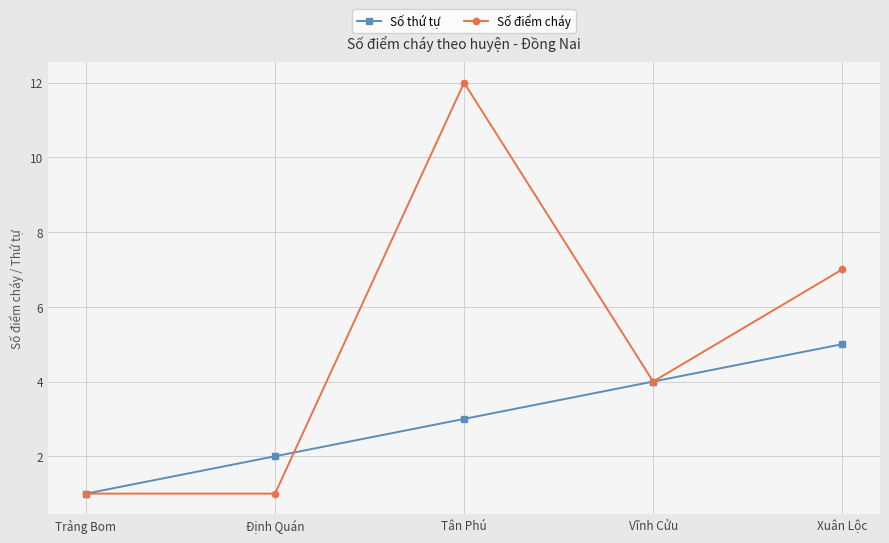

Is the value of Số thứ tự at Vĩnh Cửu greater than the value of Số điểm cháy at Xuân Lộc?

No